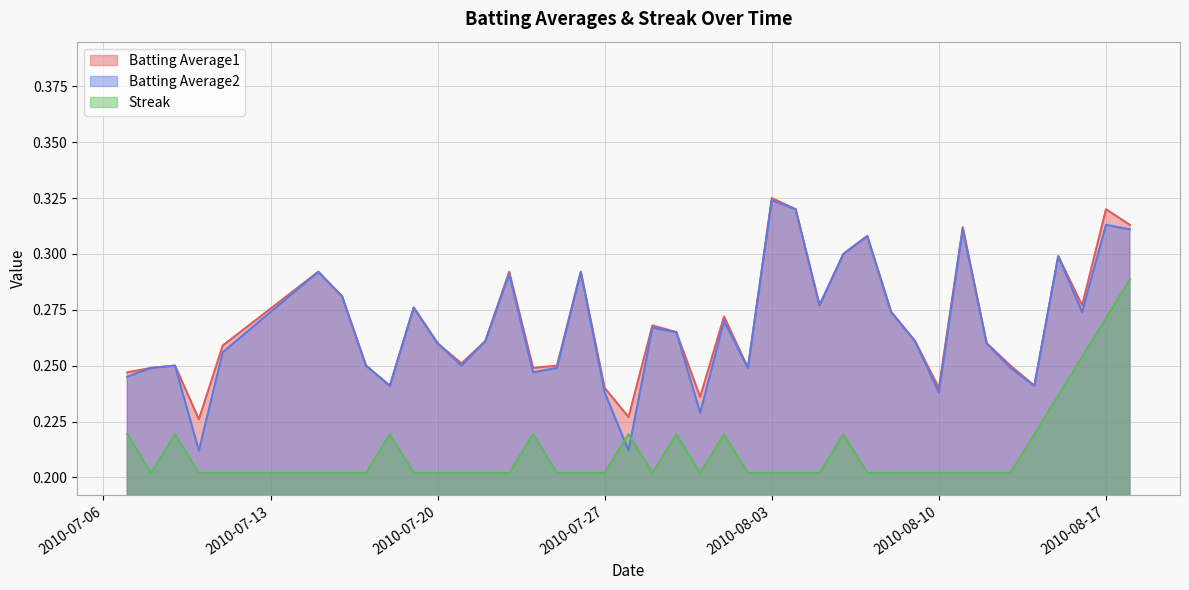

What is the lowest value of the Batting Average2 series?

0.2